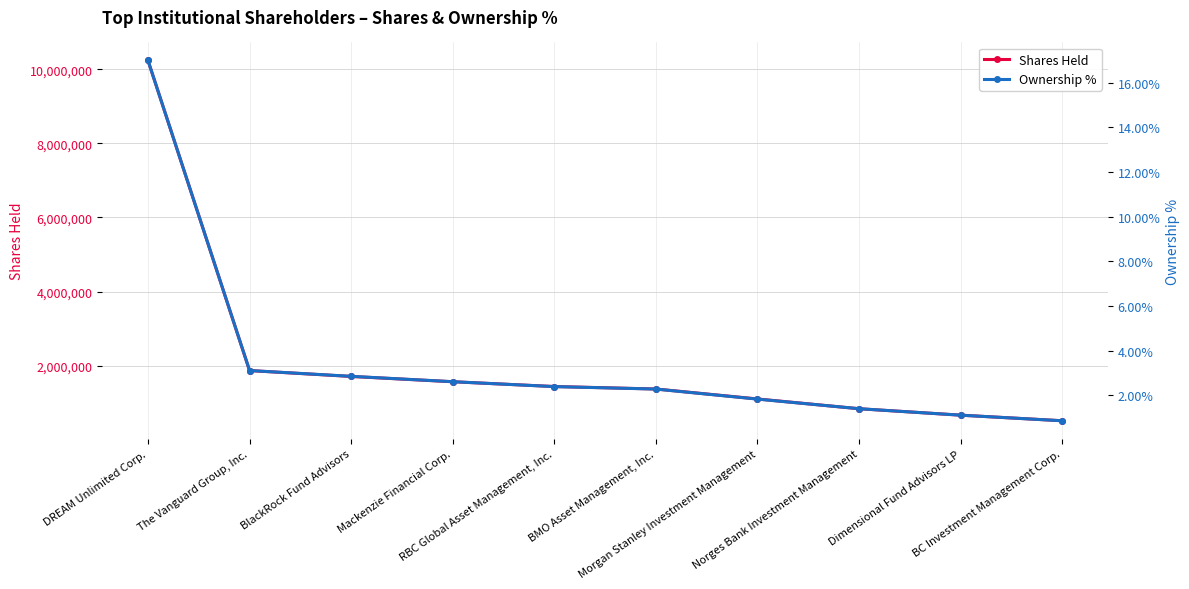

Which category has the lowest value in the Shares Held series?

BC Investment Management Corp.